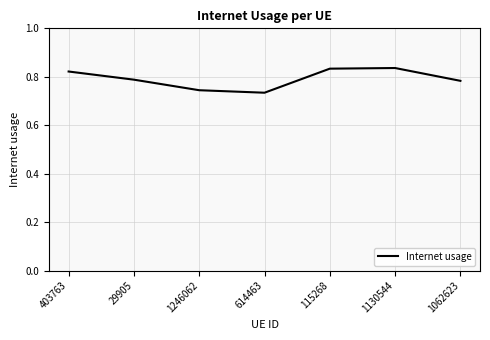

How many lines are shown in the chart?

1